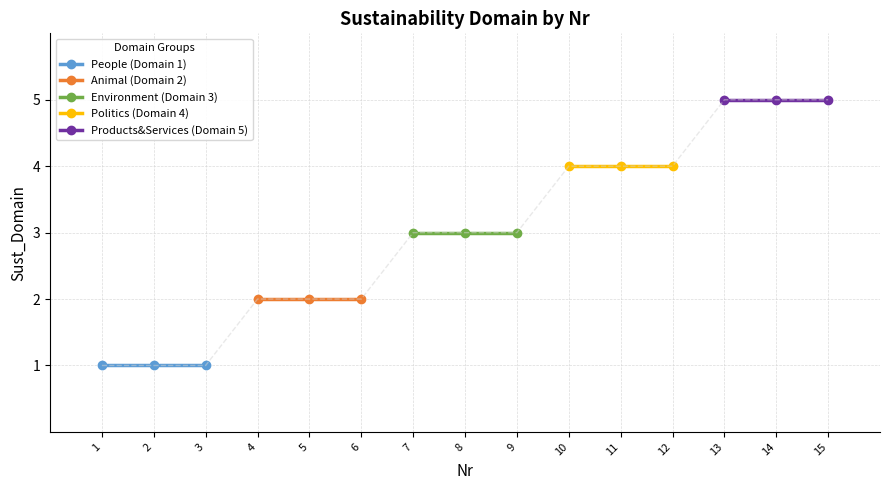

How many series are shown in this chart?

5